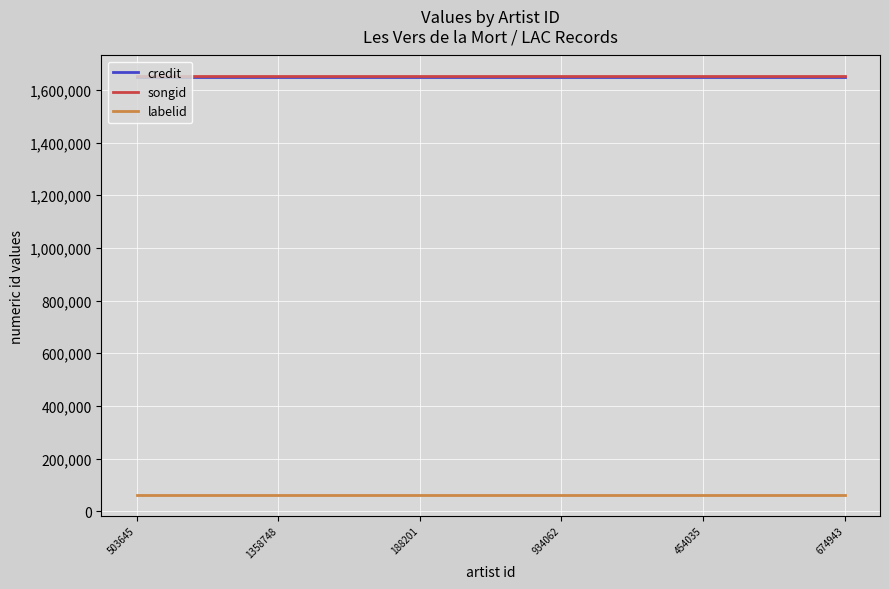

Does the chart display data point markers on the line(s)?

No